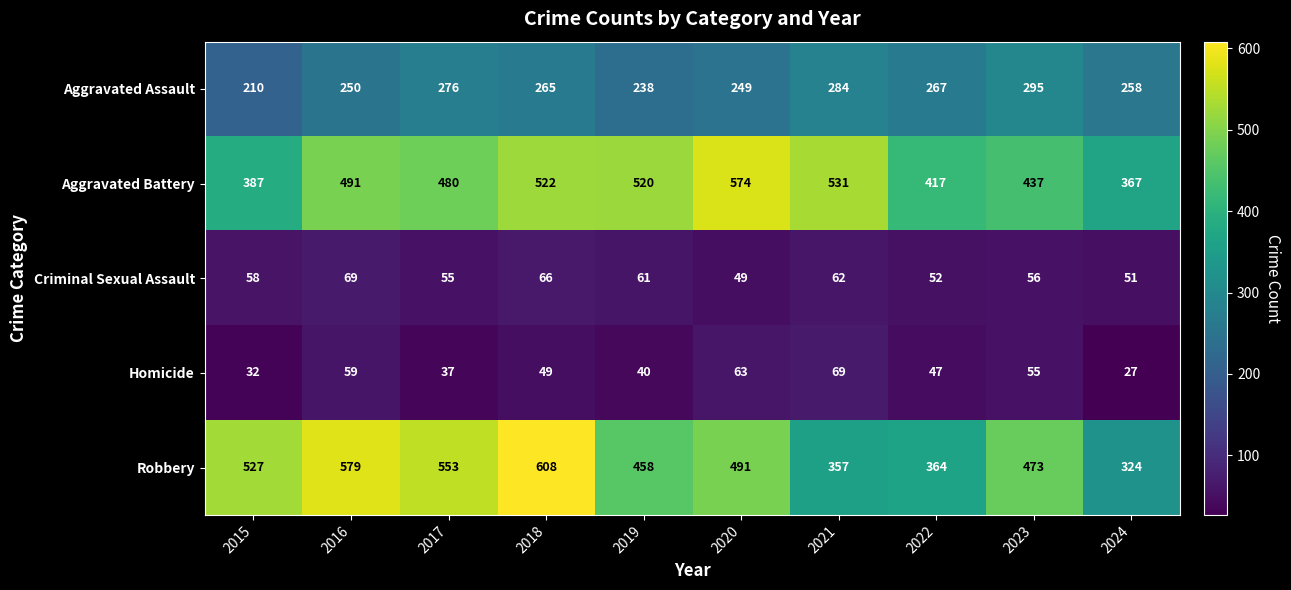

At how many categories does at least one series exceed 422?

8